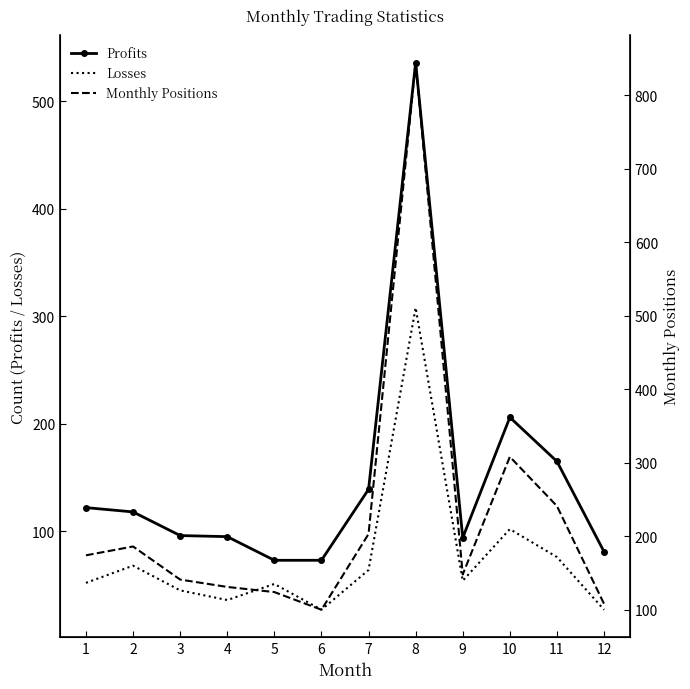

What is the approximate value of Monthly Positions at 2, to the nearest 10?

190